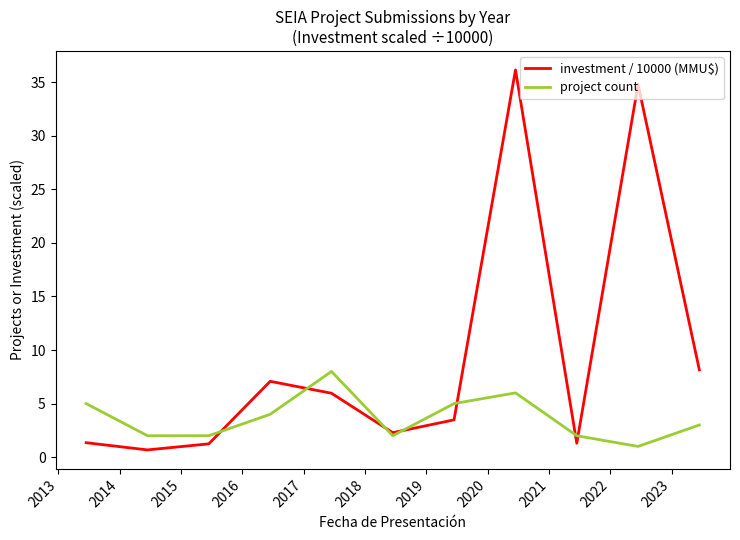

How many interior local valleys does the investment / 10000 (MMU$) series have?

3